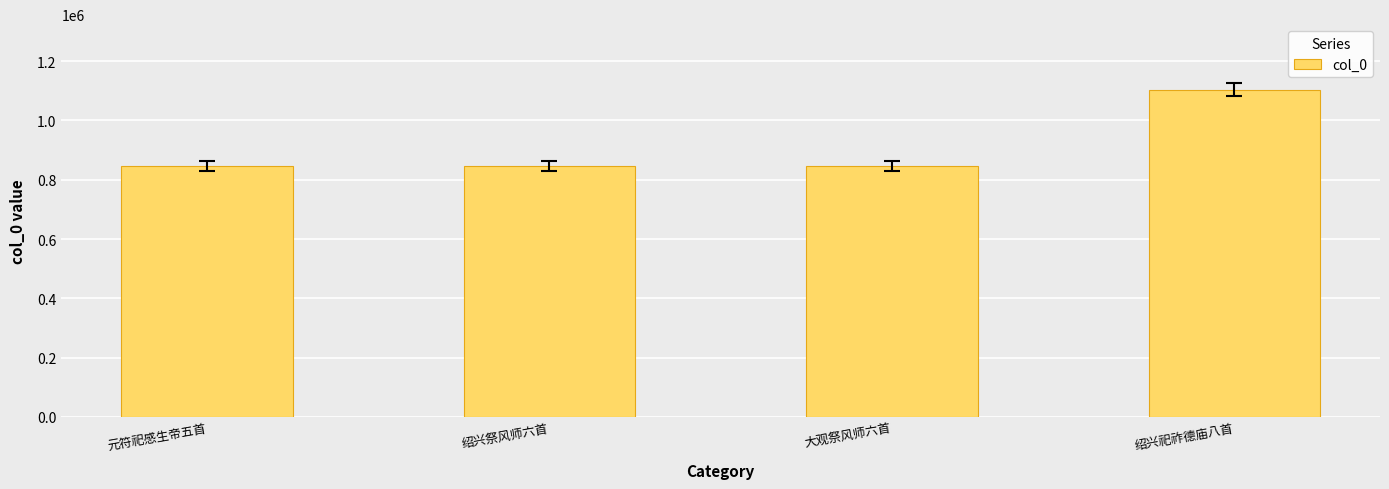

Approximately how many times larger is the value at 大观祭风师六首 compared to 元符祀感生帝五首?

1.0